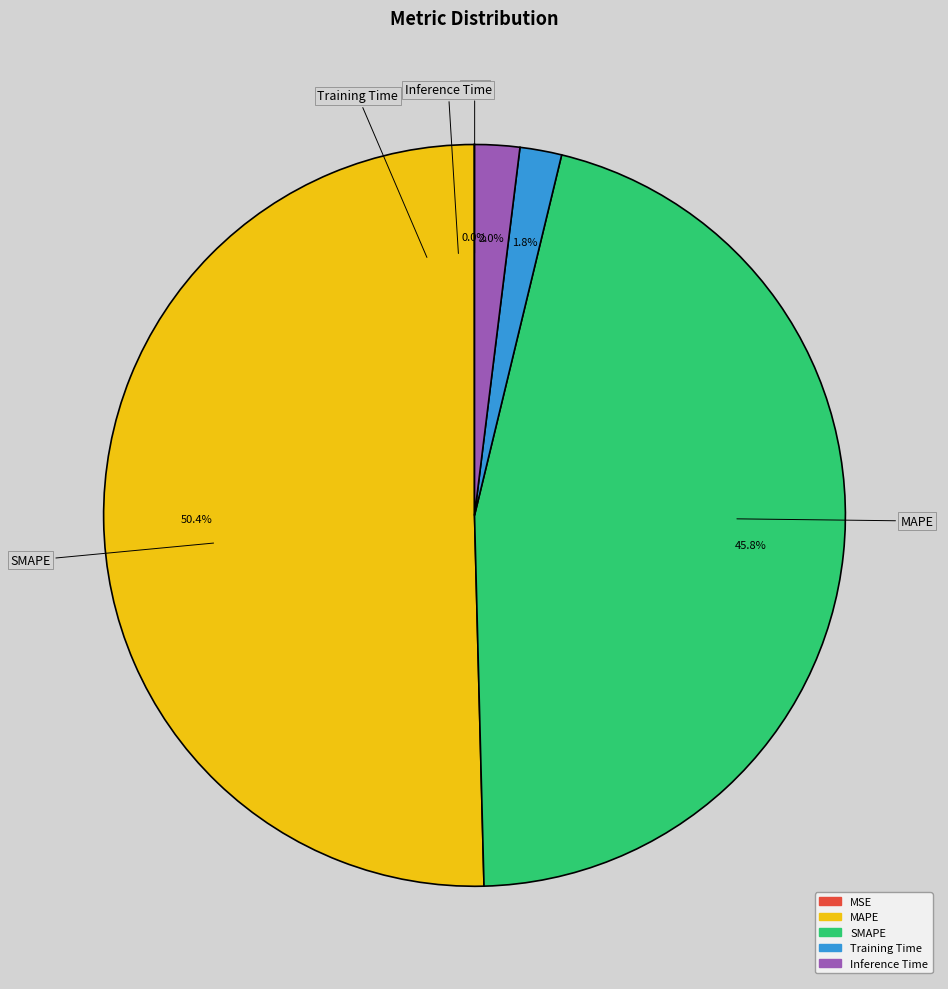

What percentage is the Inference Time slice, to the nearest percent?

2%